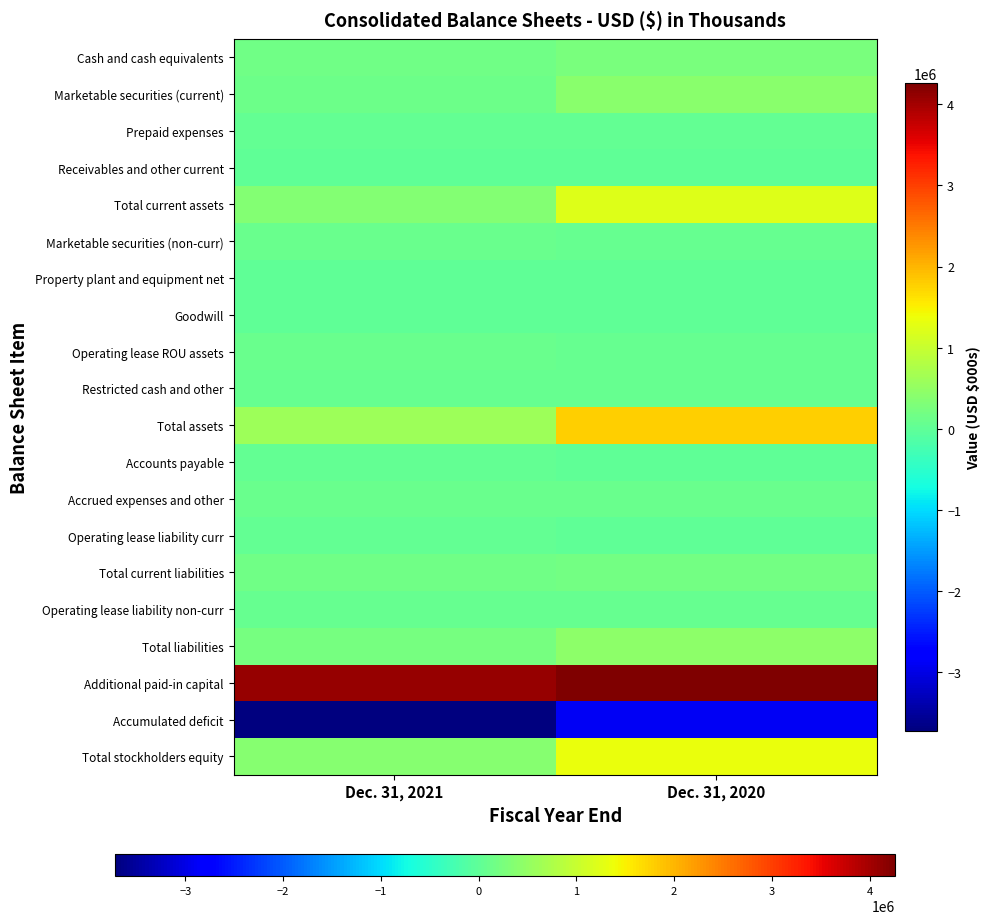

Between Dec. 31, 2021 and Dec. 31, 2020, which series saw the biggest shift?

Total assets